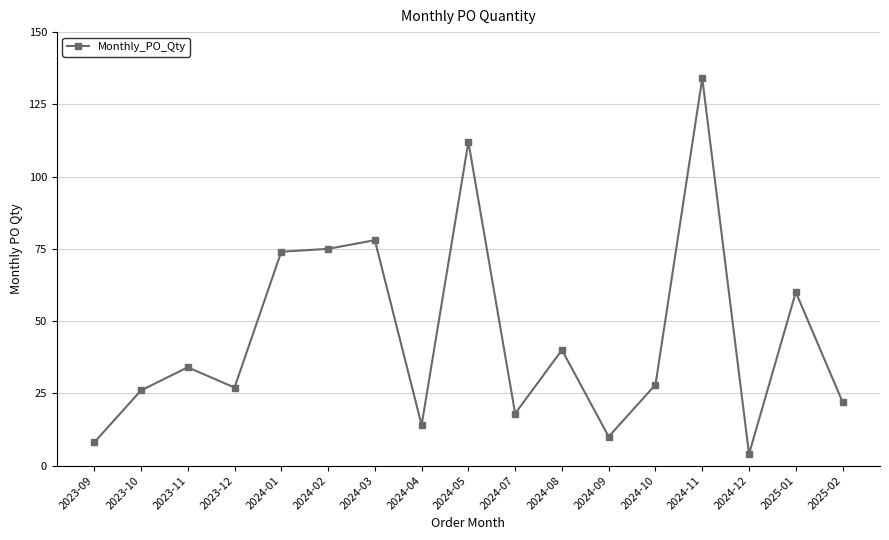

Which category has the highest value across all series?

2024-11